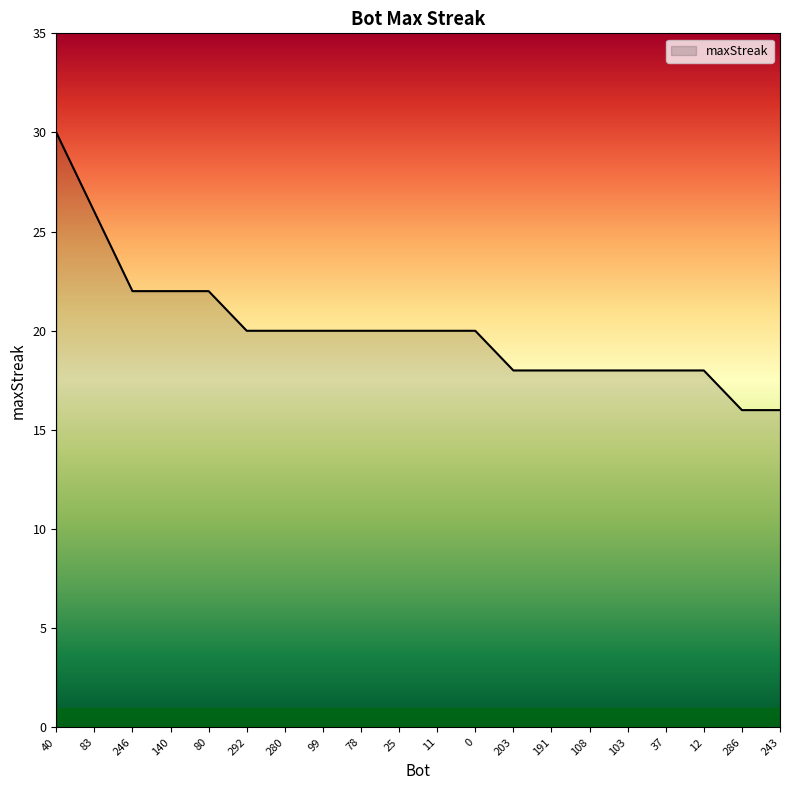

Read the value at 83, to the nearest 5.

25